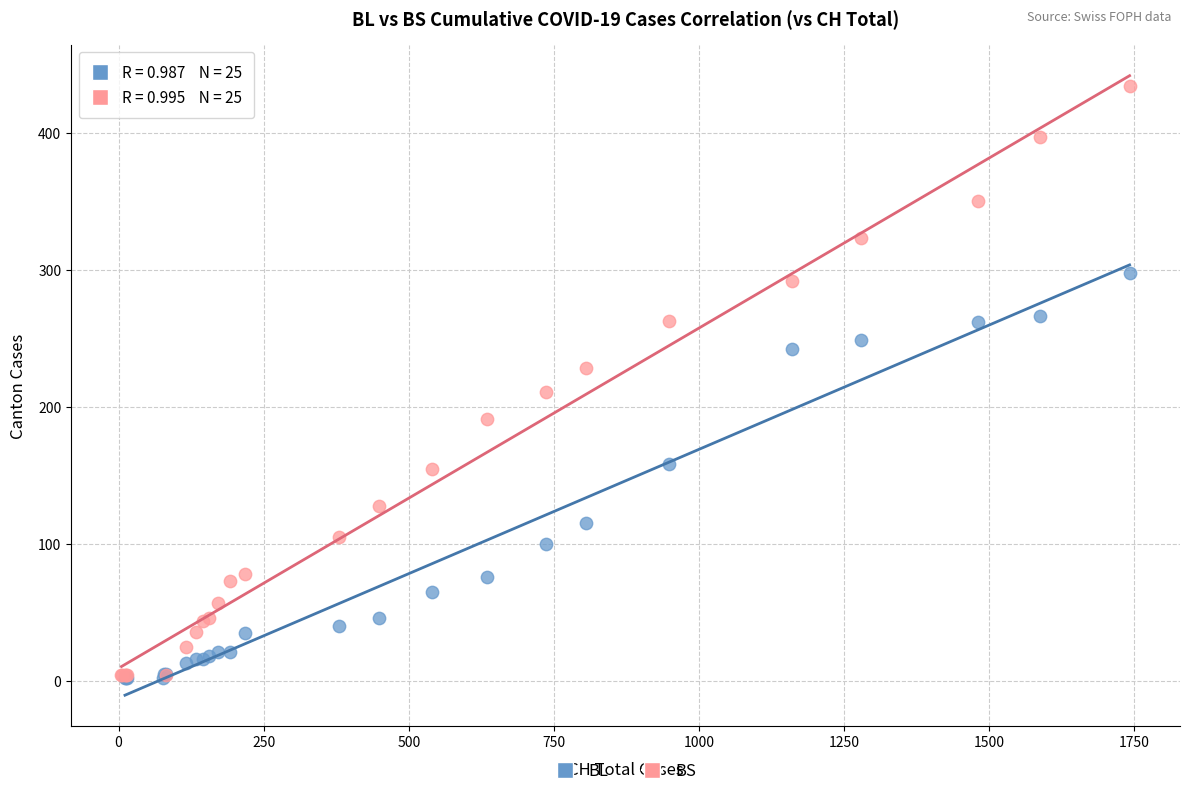

What are all the series names shown in the legend?

BL, BS